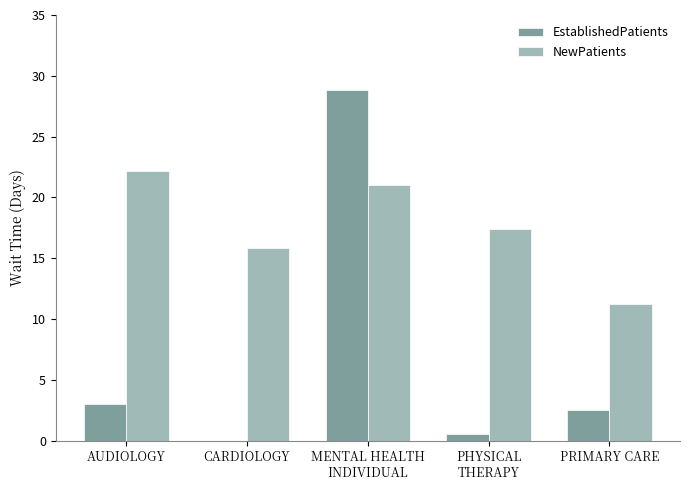

What is the sum of all NewPatients values?

87.6